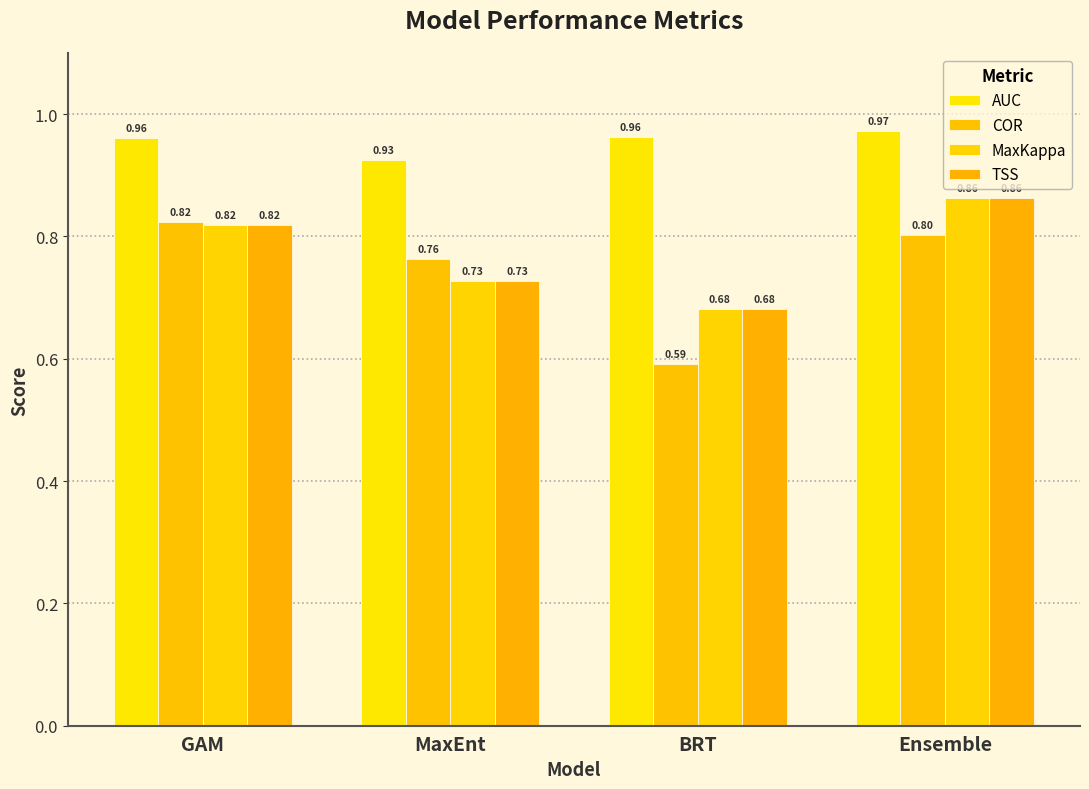

Count the MaxKappa values in the range 0 to 1.

4